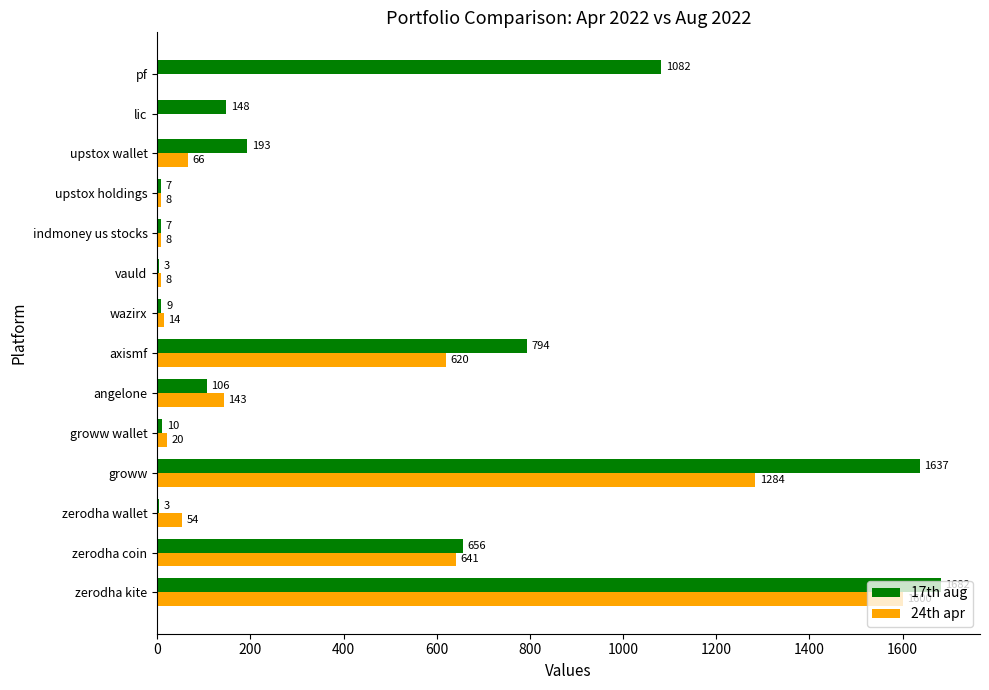

Which series changed the most between axismf and pf?

24th apr